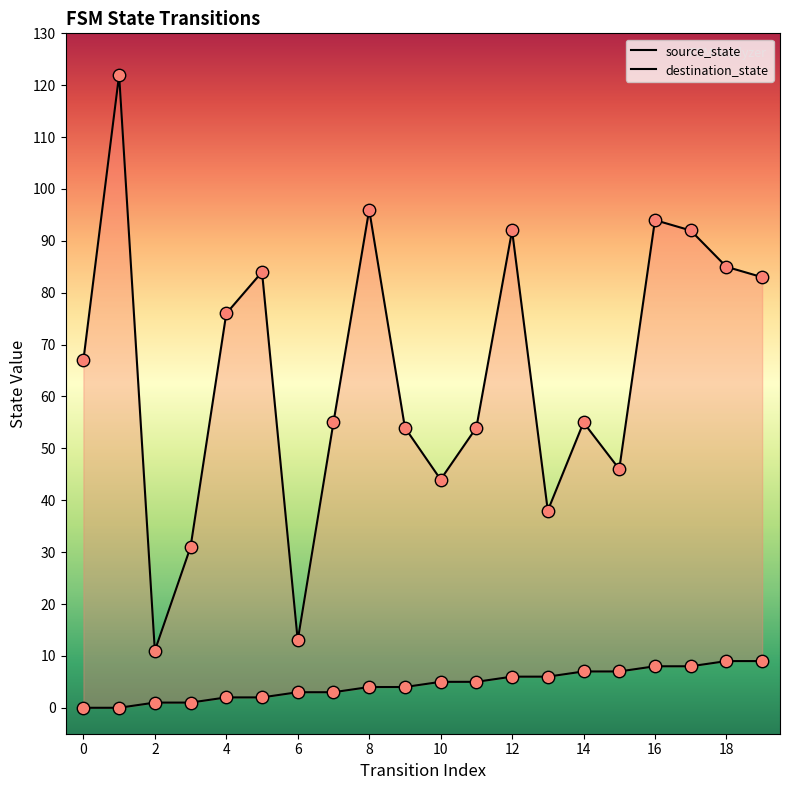

Is the value of destination_state at 0 greater than the value of source_state at 5?

Yes